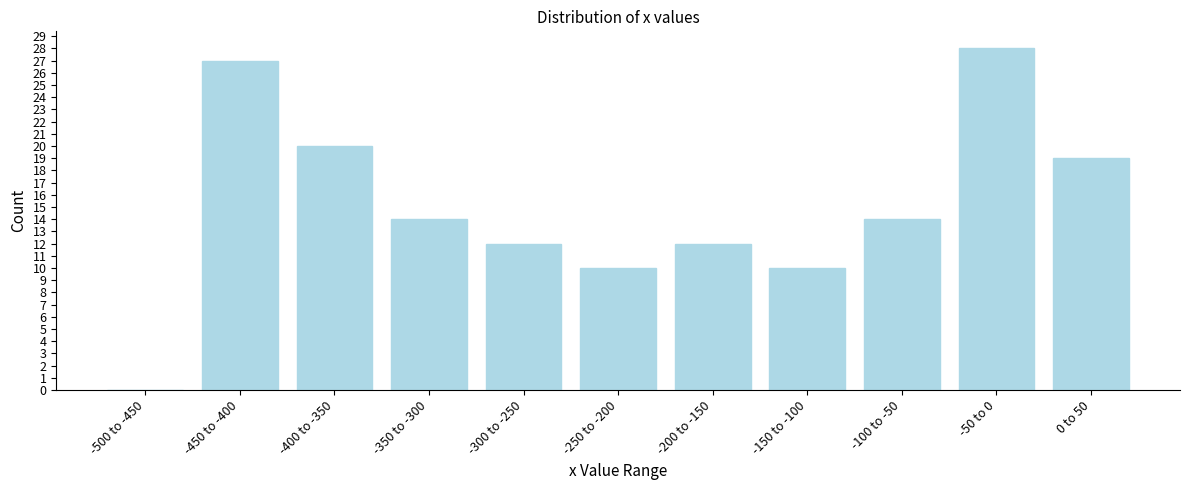

Reading left to right, what are all the values shown in this chart?

-500 to -450=0	-450 to -400=27	-400 to -350=20	-350 to -300=14	-300 to -250=12	-250 to -200=10	-200 to -150=12	-150 to -100=10	-100 to -50=14	-50 to 0=28	0 to 50=19